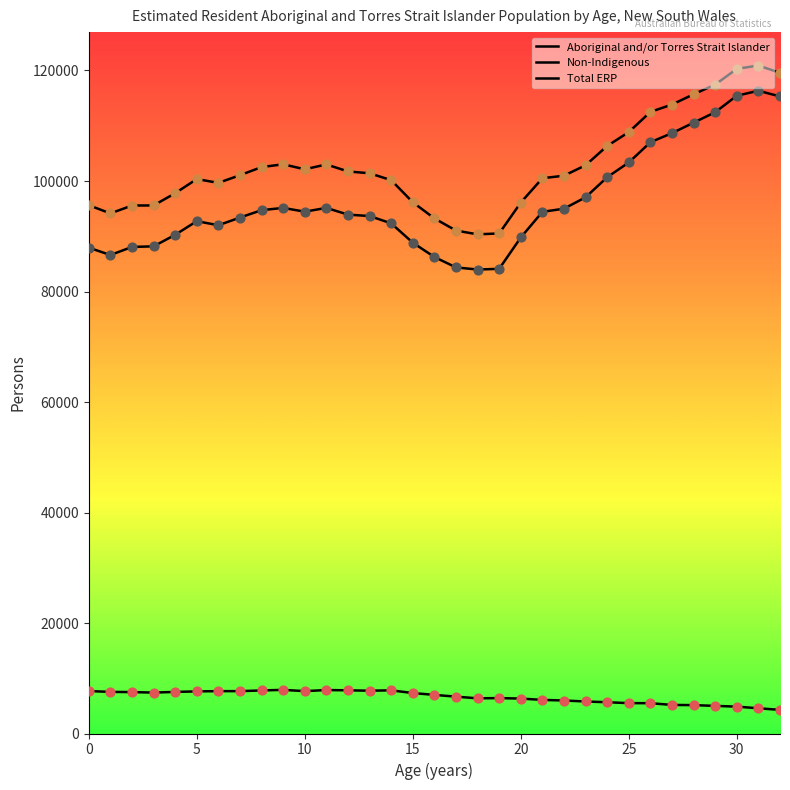

How many lines are shown in the chart?

3